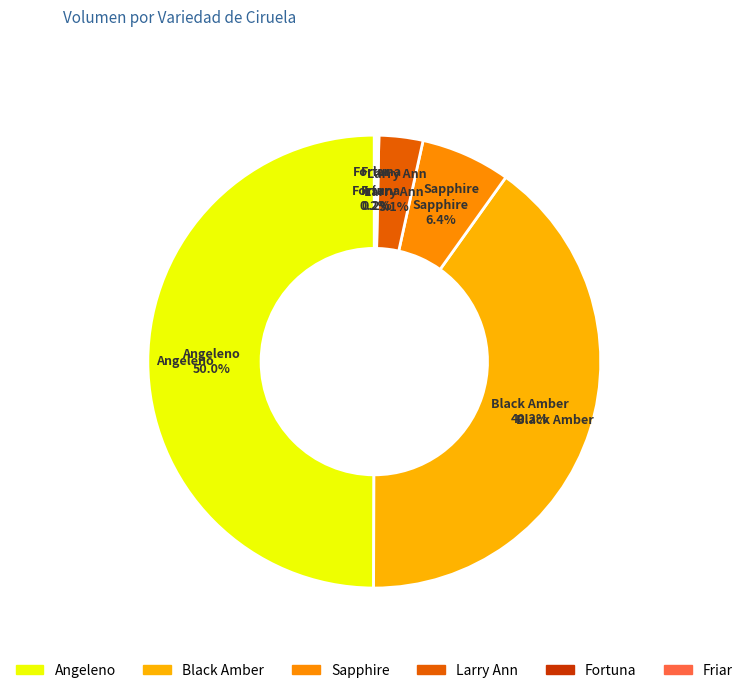

To the nearest percent, what is the difference between the largest and smallest slice percentages?

50%